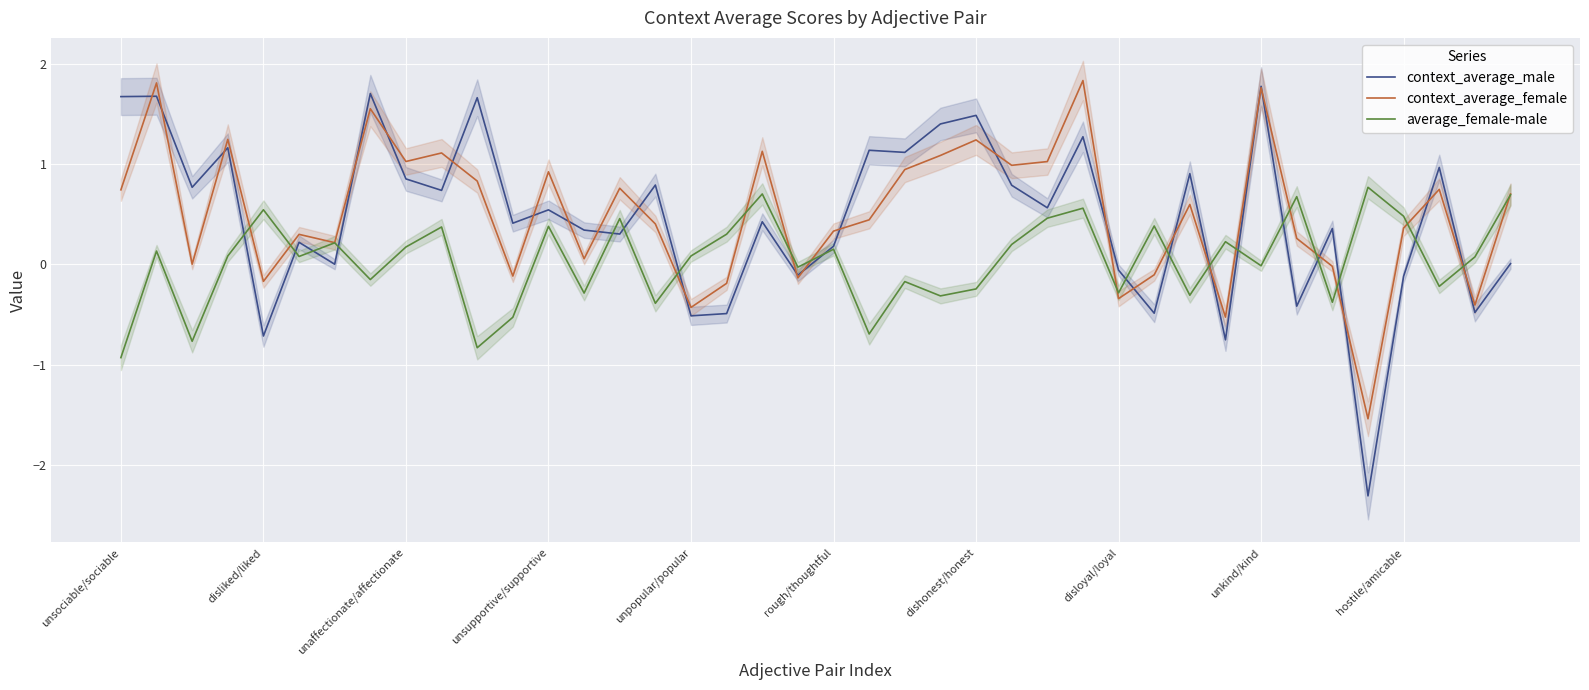

What is the highest value of the average_female-male series?

0.8